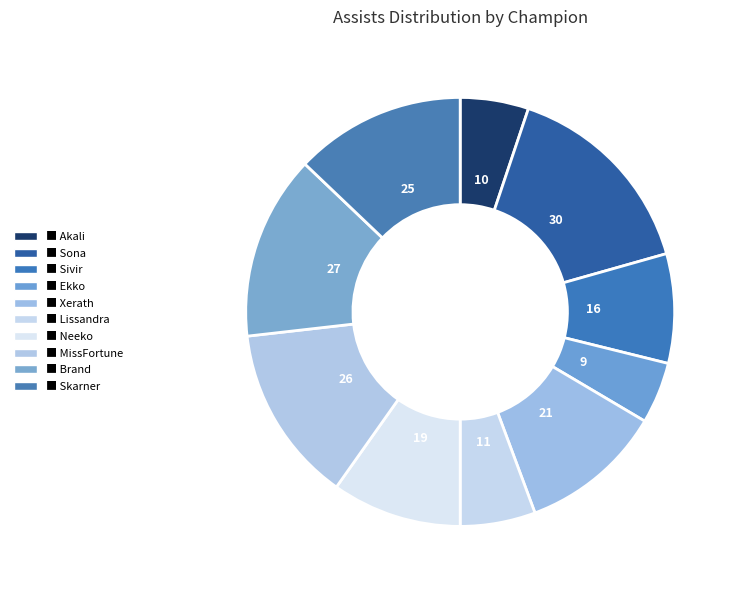

Count the number of slices in the pie.

10